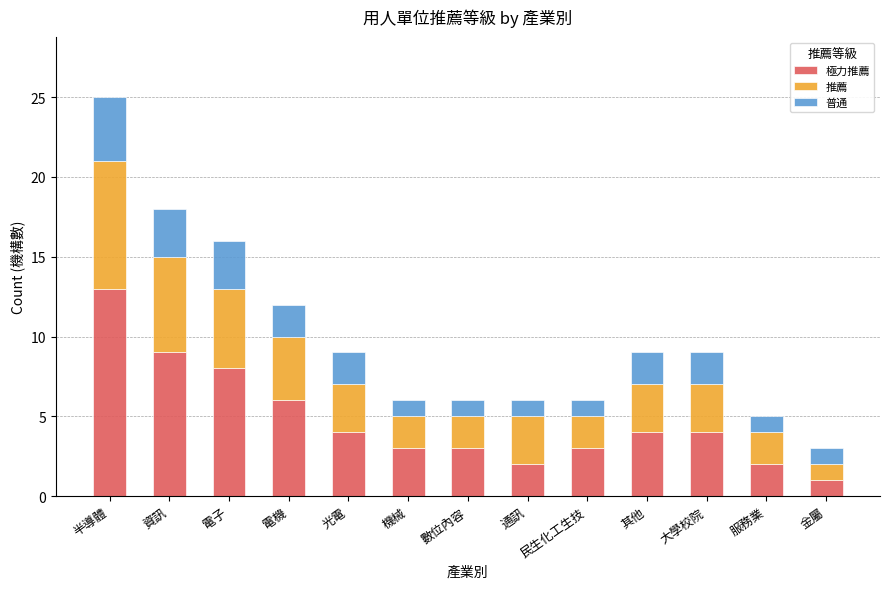

At which category is the sum across all series the highest?

半導體